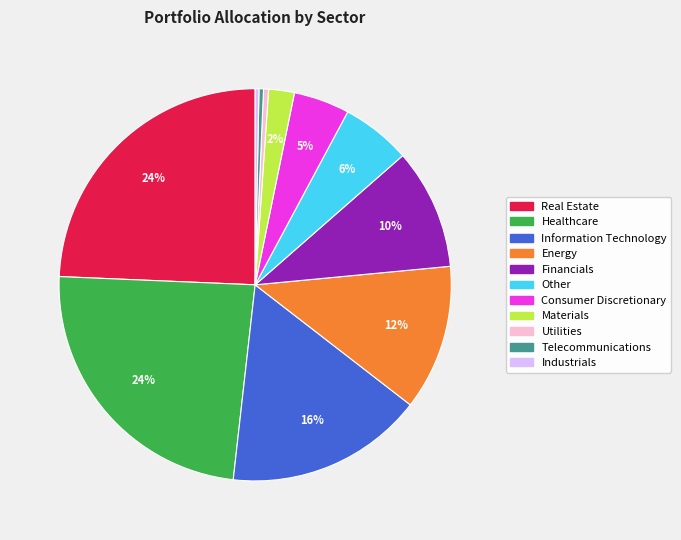

To the nearest percent, what is the average slice percentage?

9%